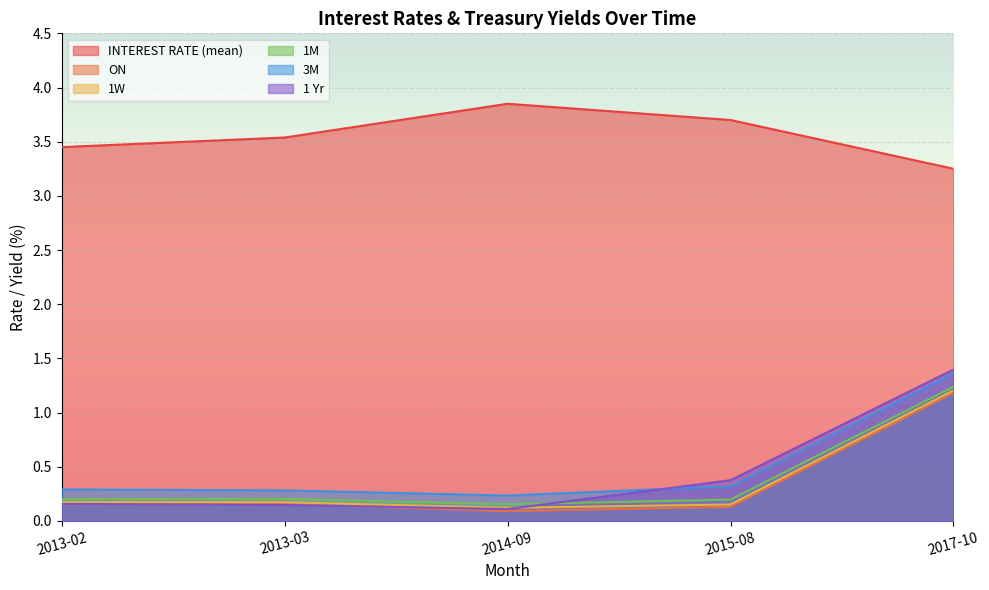

True or false: 1 Yr and 1W intersect in this chart.

True